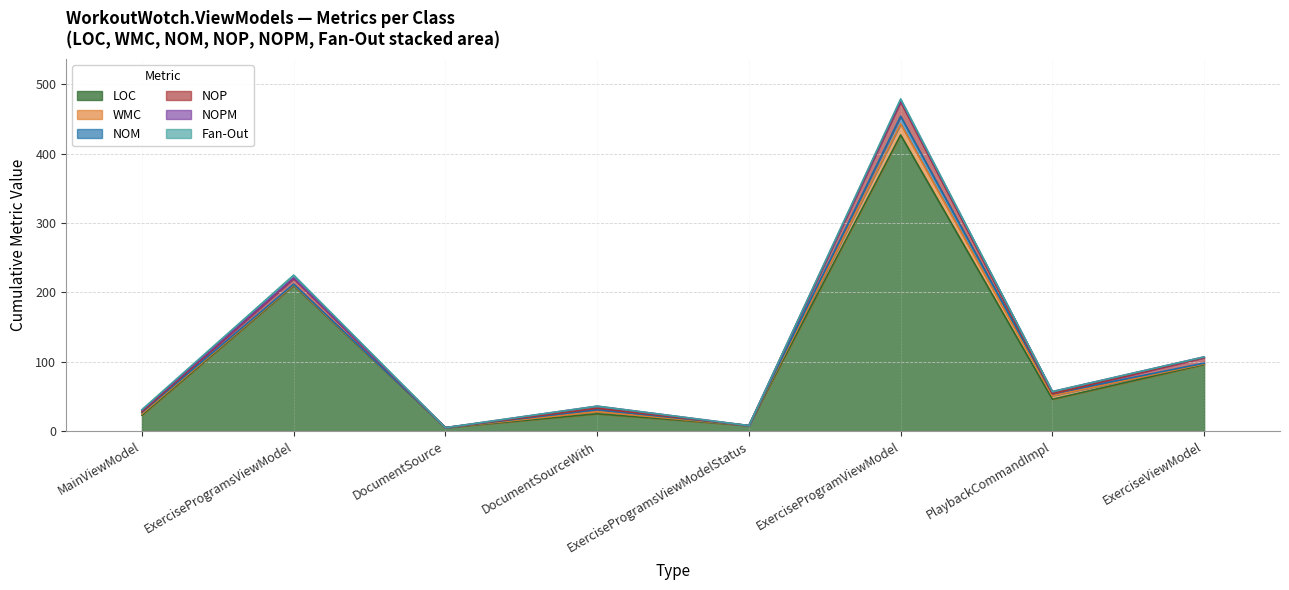

What is the label of the 5th point from the left?

ExerciseProgramsViewModelStatus